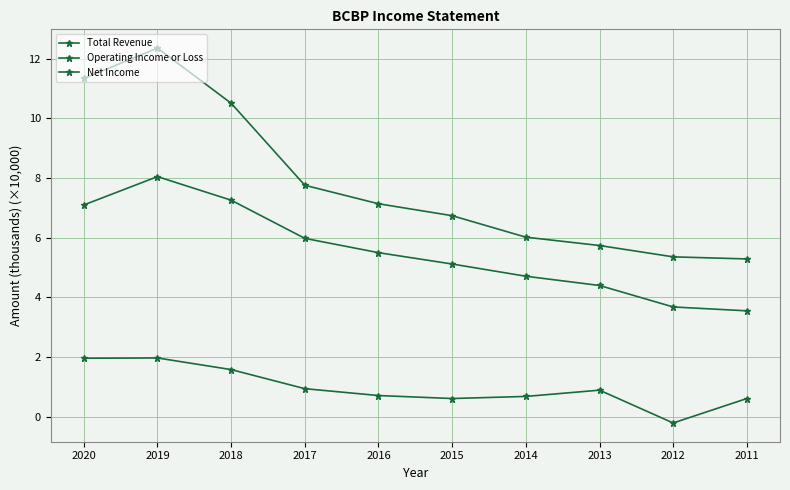

Does the chart have visible grid lines?

Yes